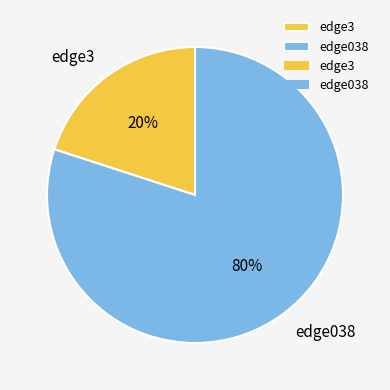

What is the ratio of the value at edge038 to the value at edge3?

4.0